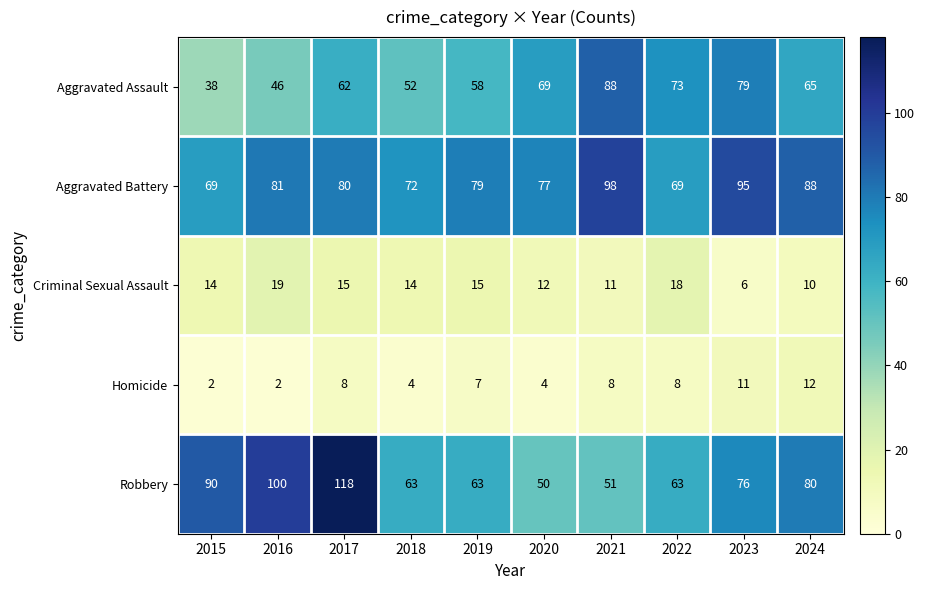

Rank the series at 2015 from lowest to highest value.

Homicide, Criminal Sexual Assault, Aggravated Assault, Aggravated Battery, Robbery